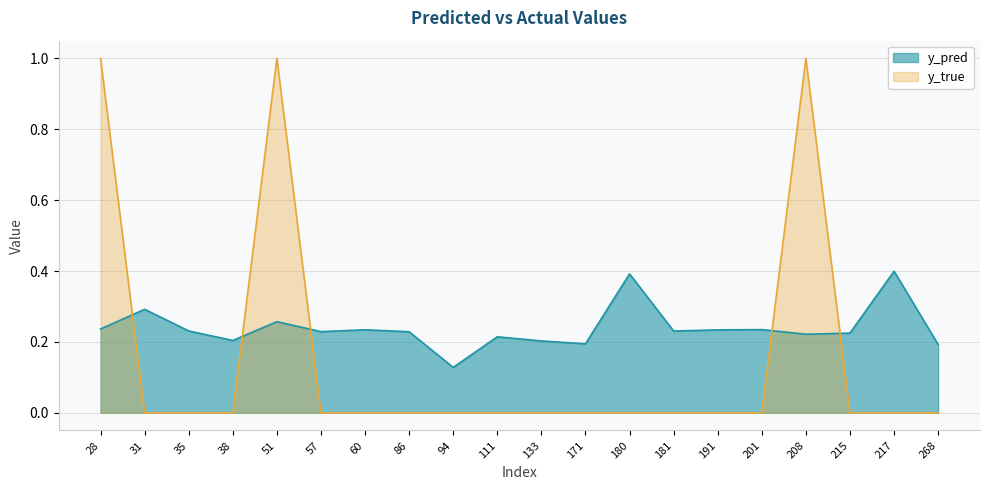

Count the y_pred values in the range 0 to 1.

20